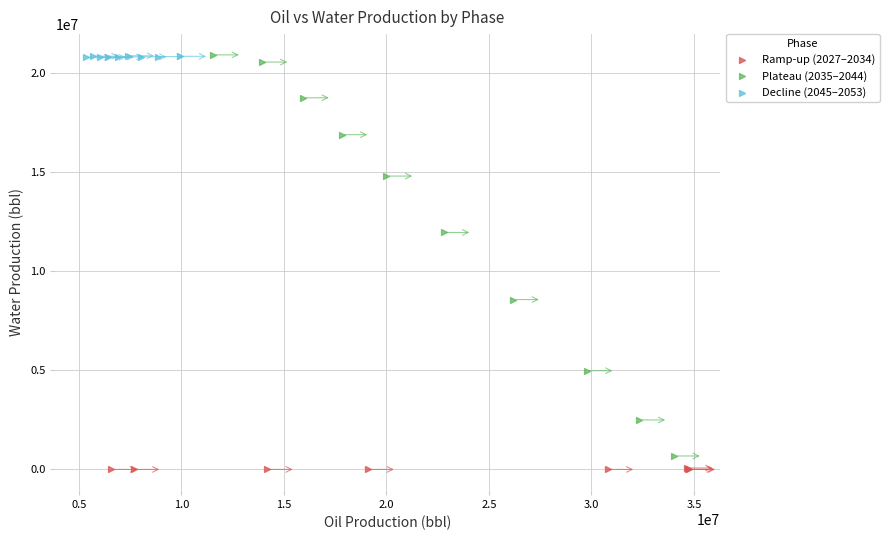

What are all the series names shown in the legend?

Ramp-up (2027–2034), Plateau (2035–2044), Decline (2045–2053)